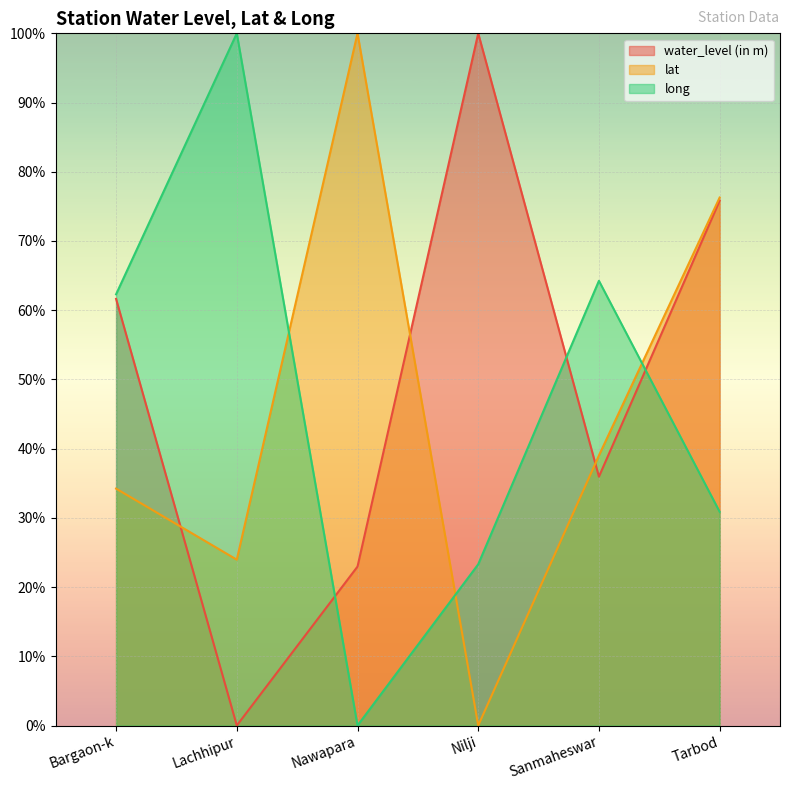

Which category has the highest value in the long series?

Lachhipur